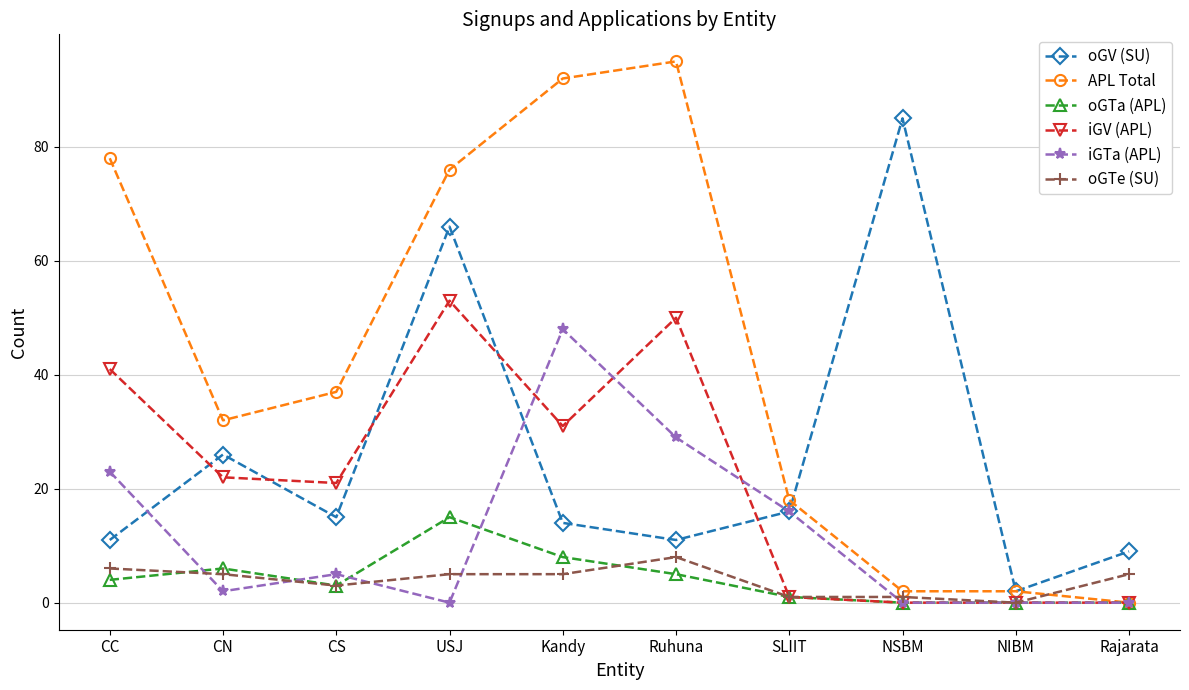

The oGTa (APL) series shows 3 at CS. True or false?

True